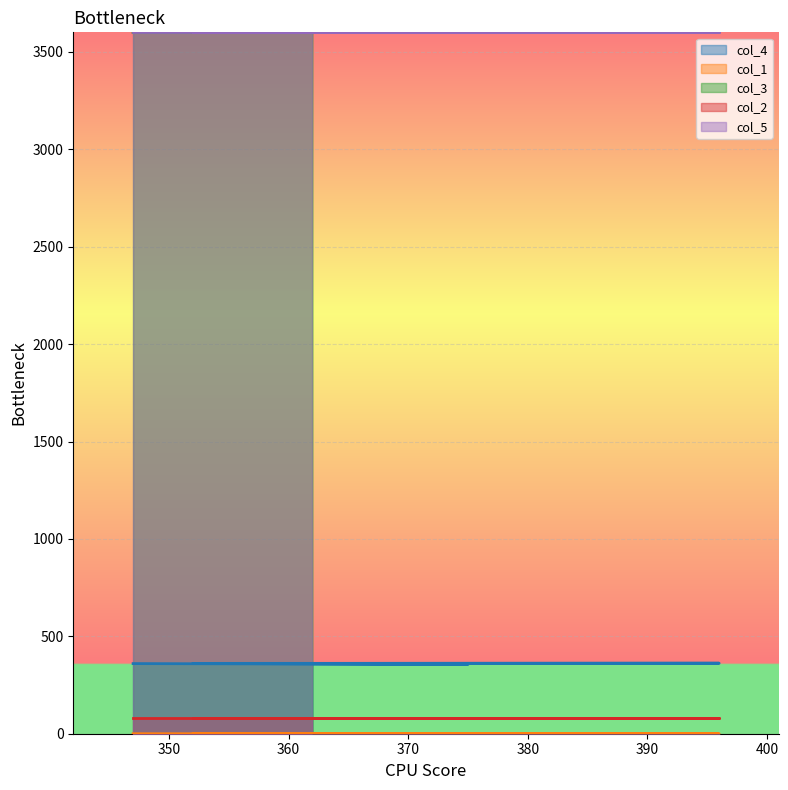

What is the maximum value for col_3?

3600.0